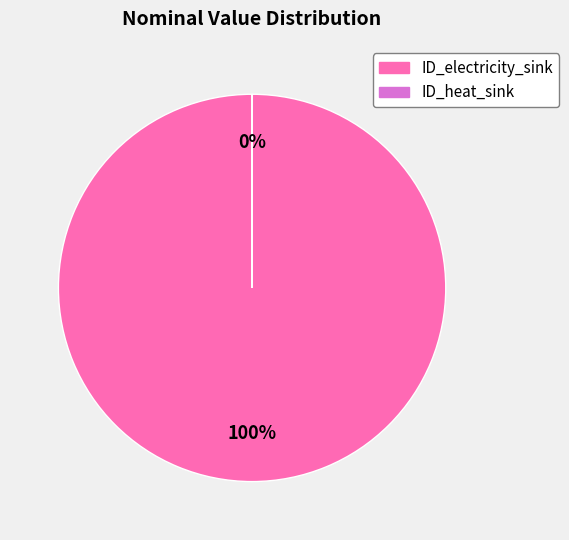

What is the largest slice in the pie chart?

ID_electricity_sink